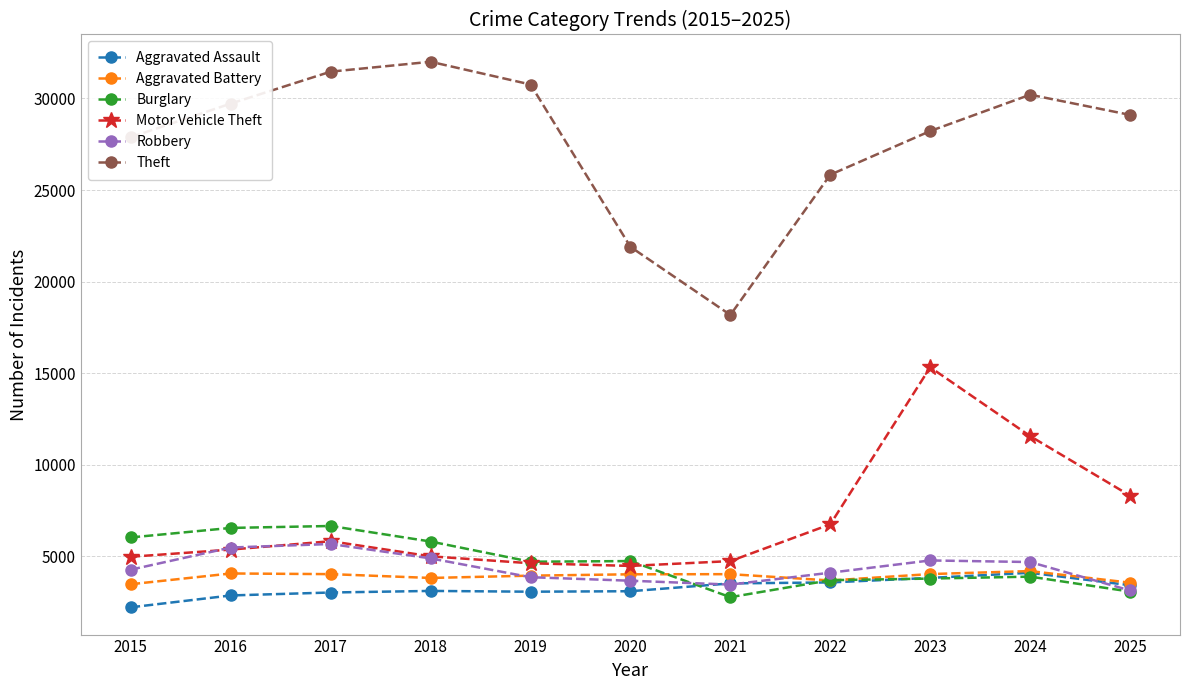

Which series has the largest range (max minus min)?

Theft